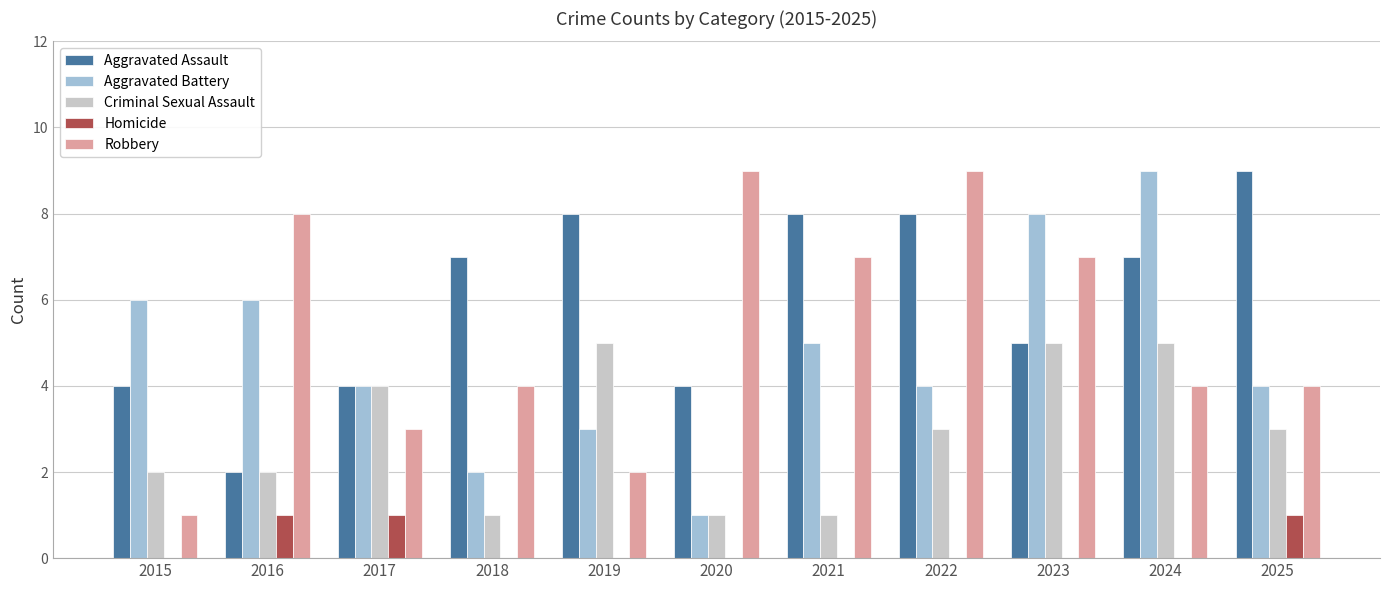

What is the highest value of the Aggravated Assault series?

9